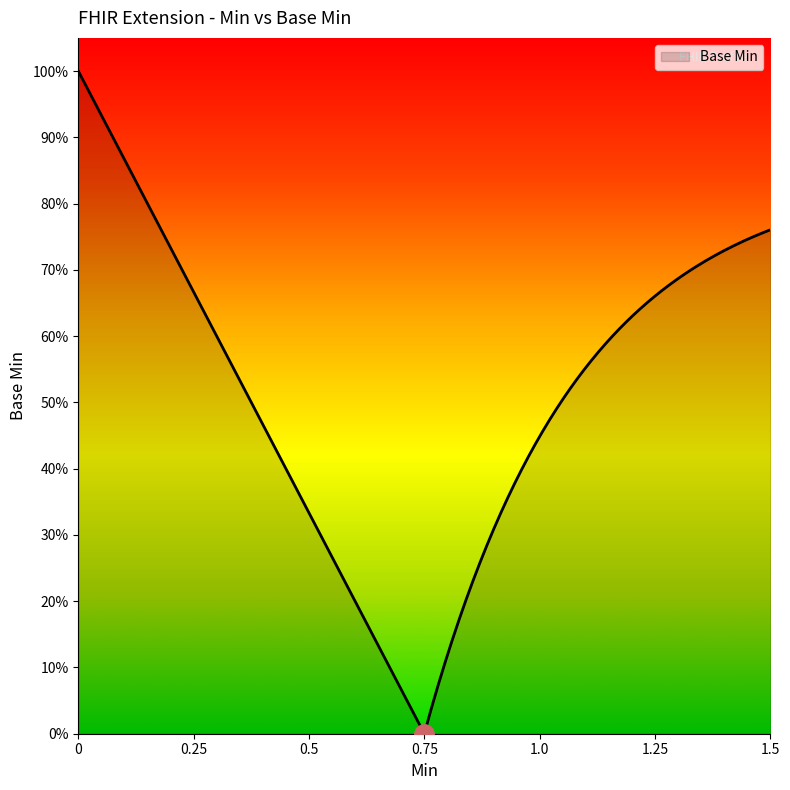

Is this an area chart (filled region under the line)?

No